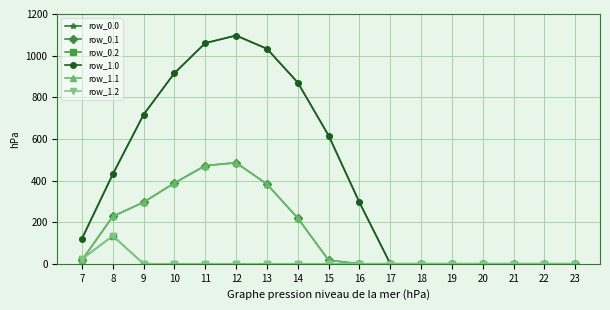

True or false: row_1.1 and row_0.0 cross at least once.

False